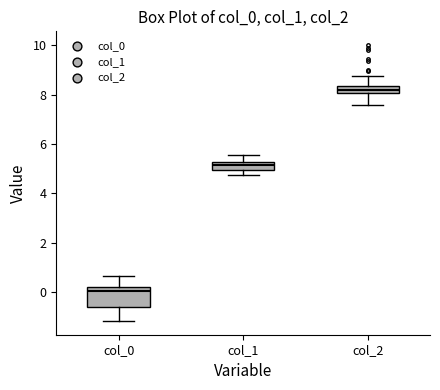

Reading left to right, read every box against the y-axis: the position of its median line, the range the box covers, and the ends of its whiskers. The values are not printed on the chart, so give them approximately, as read against the axis.

col_0: median 0.0, box -0.6 to 0.2, whiskers -1.2 to 0.6
col_1: median 5.2 (inside the box), box 5.0 to 5.2, whiskers 4.8 to 5.6
col_2: median 8.2, box 8.0 to 8.4, whiskers 7.6 to 8.8